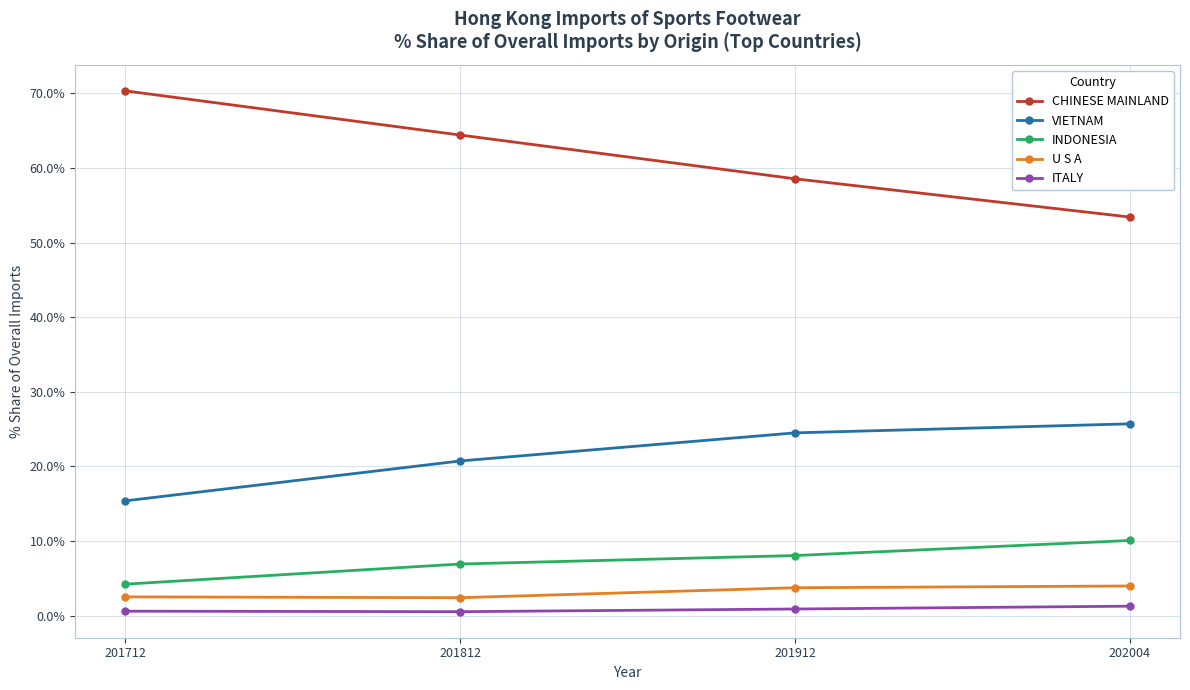

What is the sum of all ITALY values?

3.3